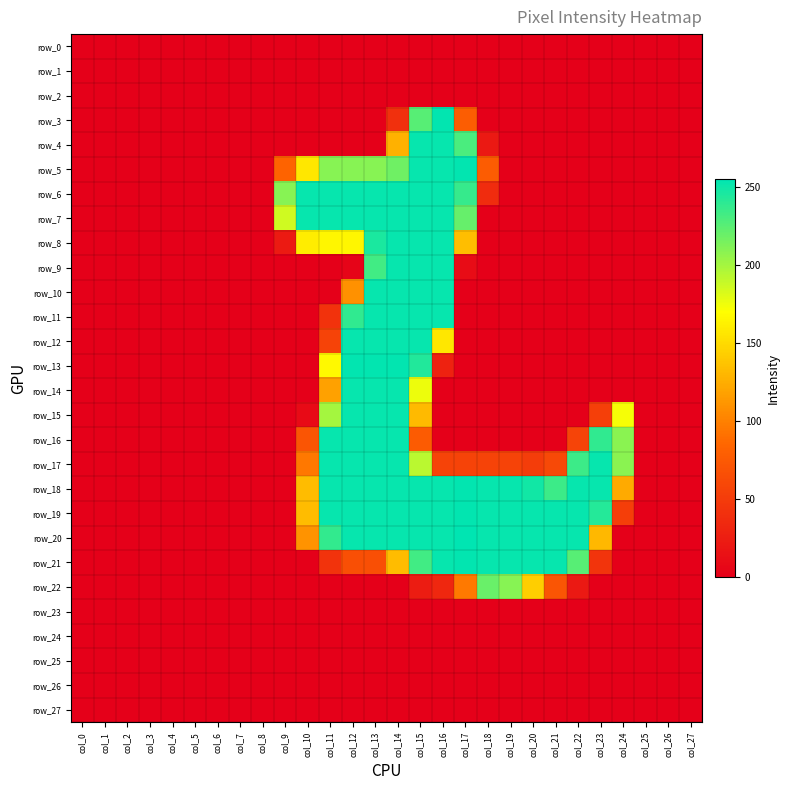

At which category is the sum across all series the highest?

col_15